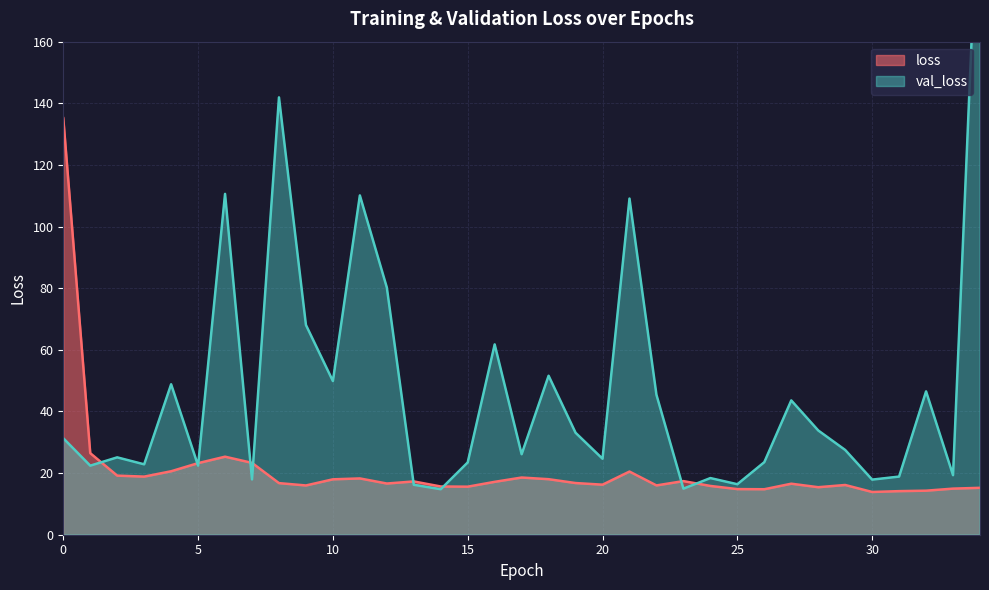

Rank the series by their maximum value, from highest to lowest.

val_loss, loss